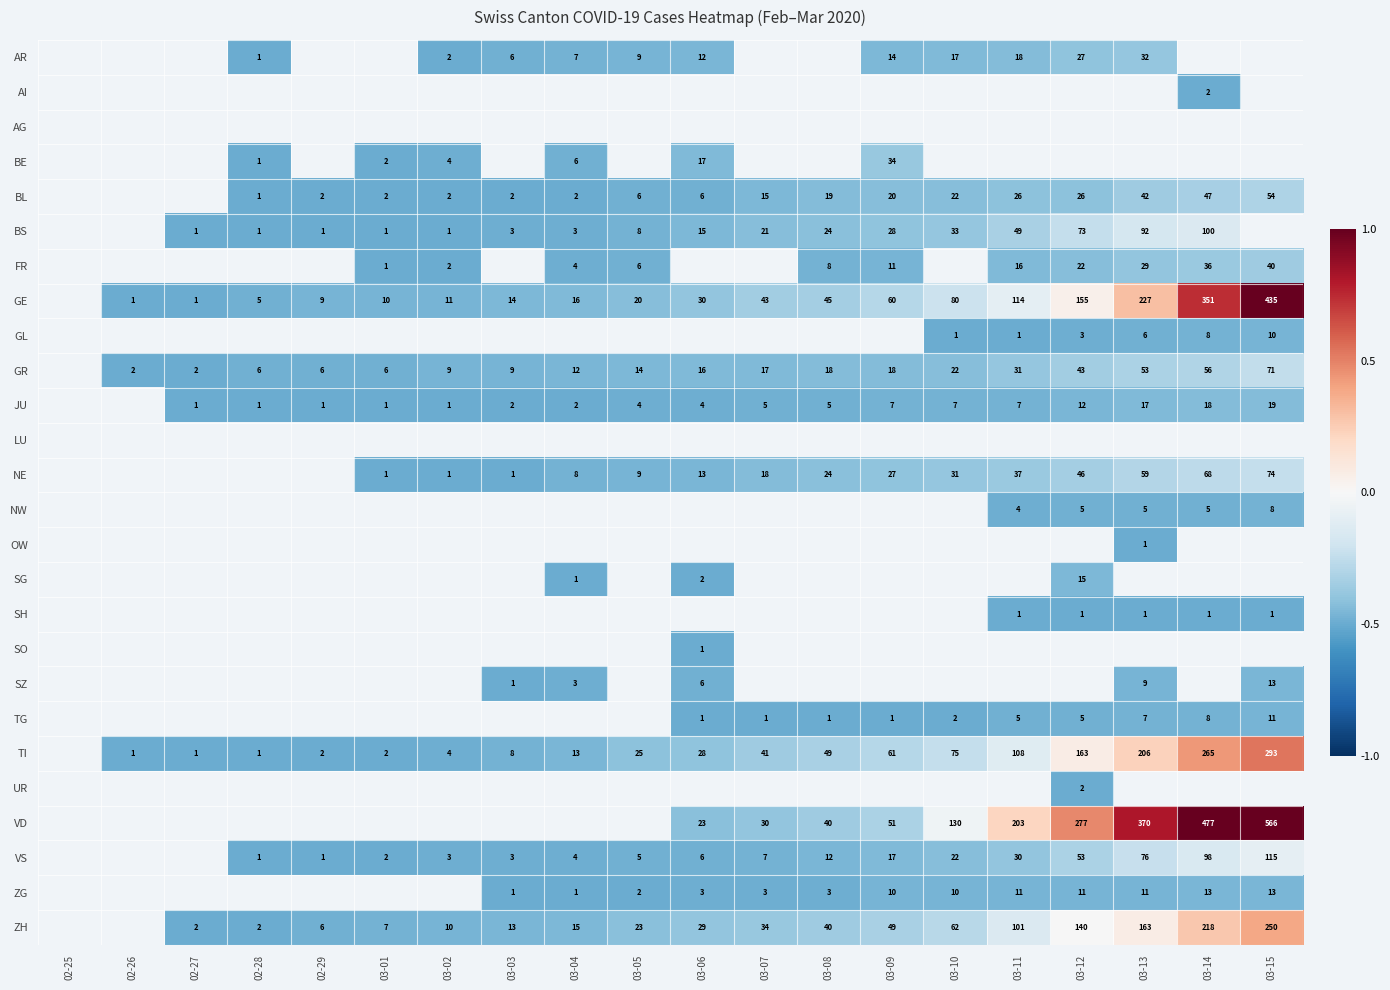

How many distinct data groups are displayed?

26